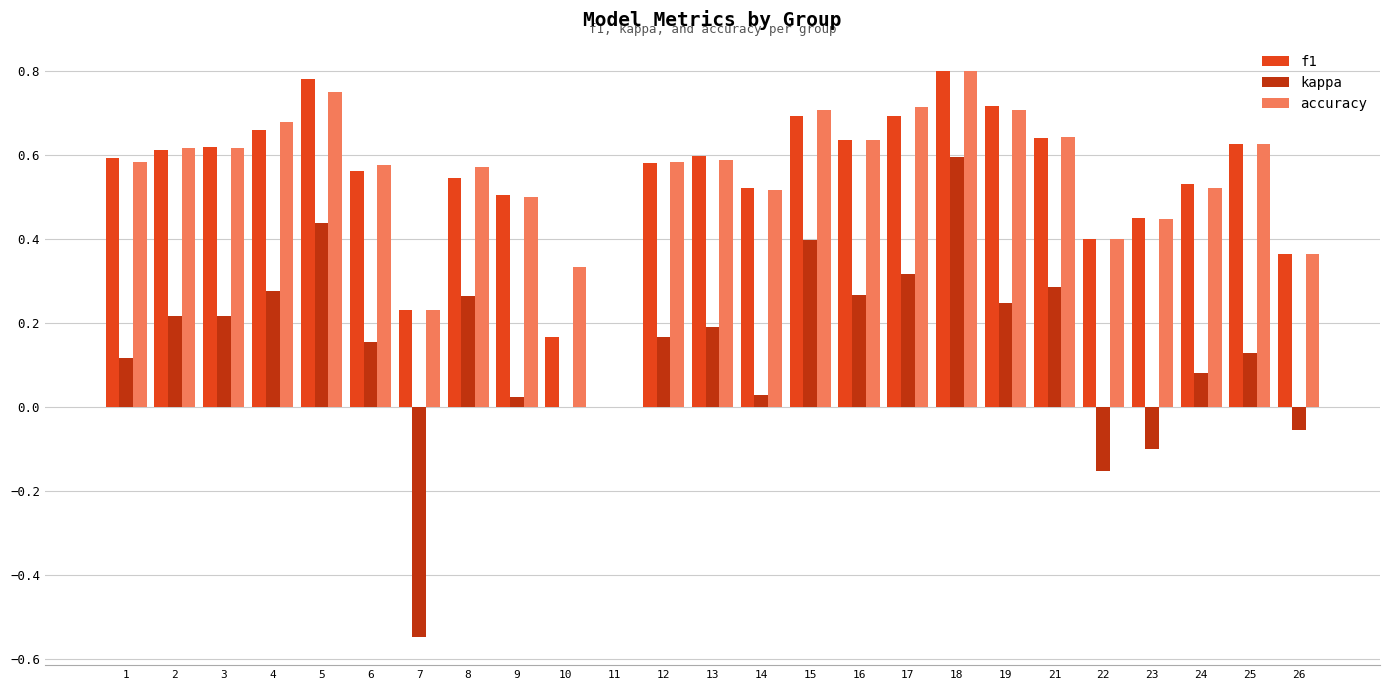

The value of kappa at 6 is 0.2. True or false?

True